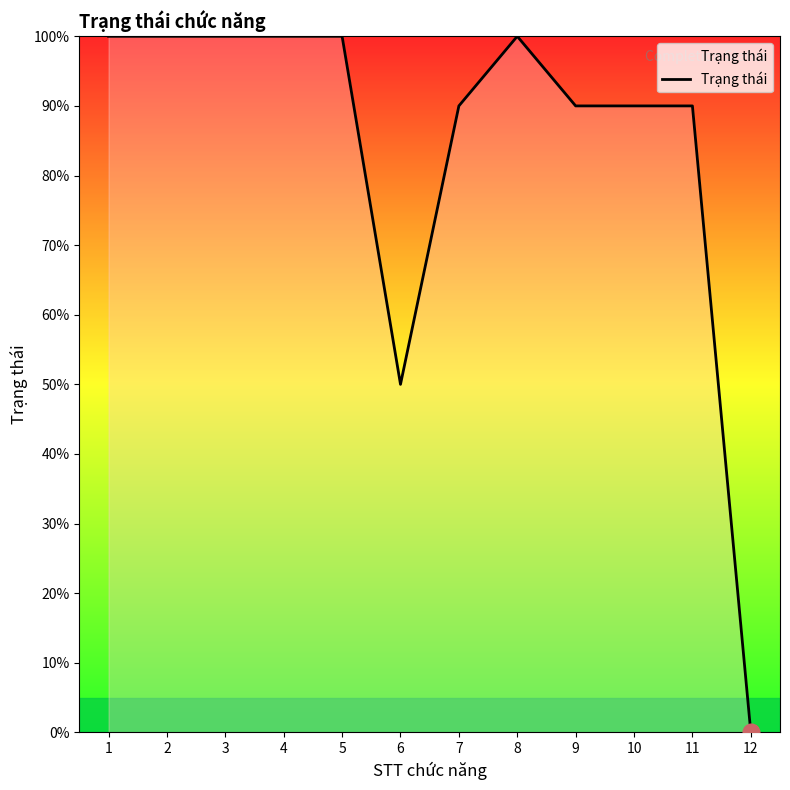

What is the approximate value at 6?

0.5